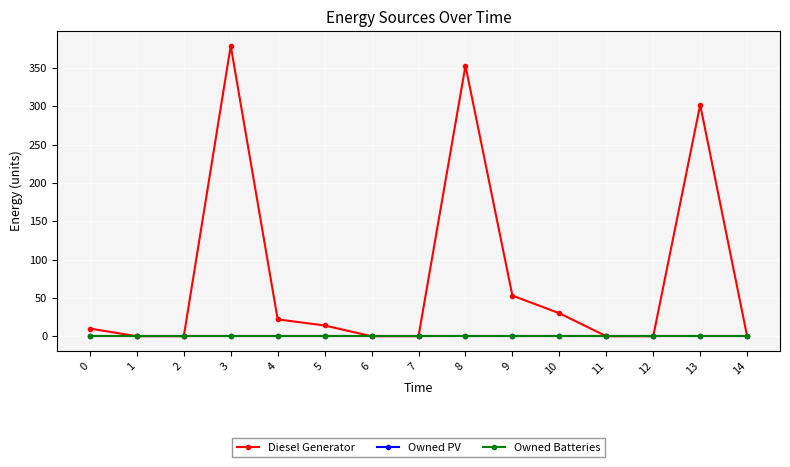

Is the value of Diesel Generator at 12 greater than the value of Owned PV at 3?

No